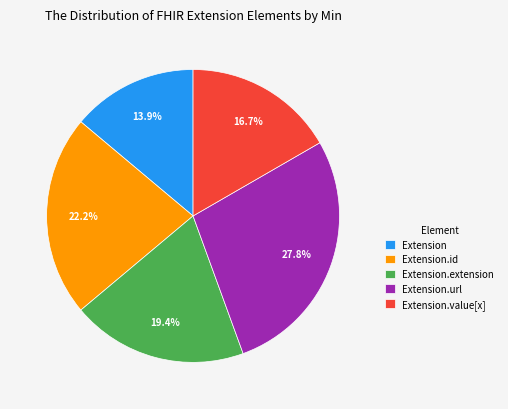

How many segments does this pie chart have?

5